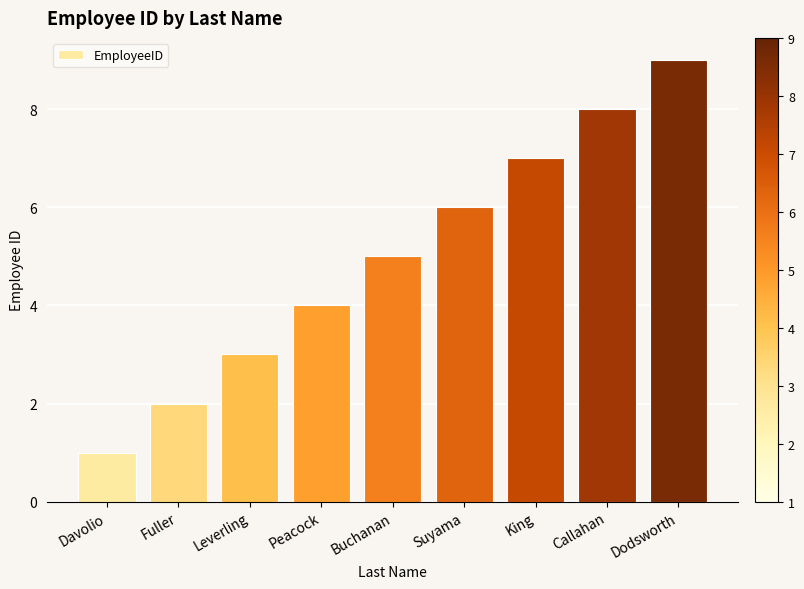

What is the sum of the values at Suyama and King?

13